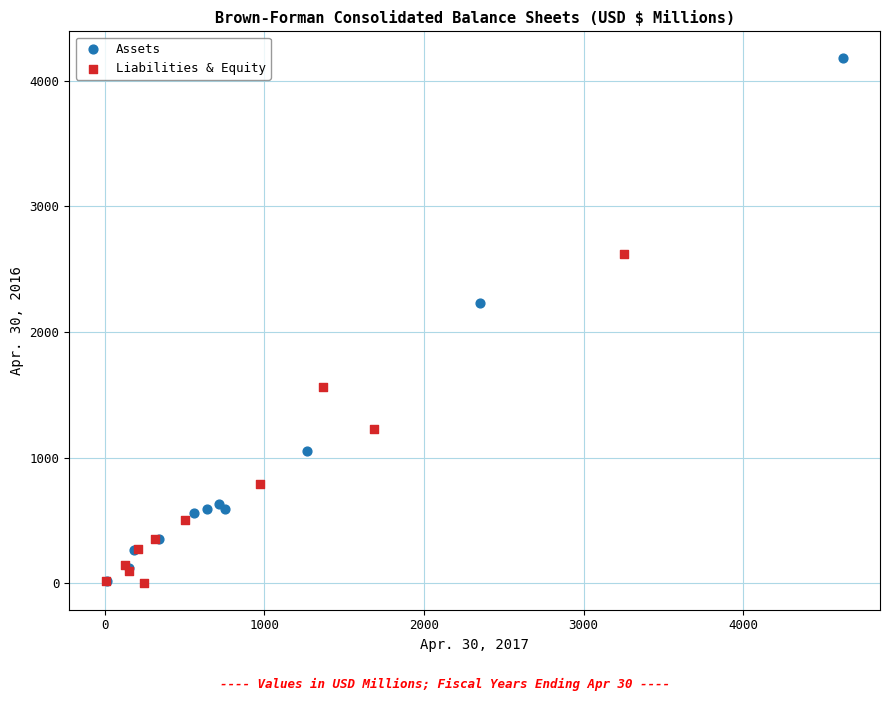

Which series contains the highest Y value?

Assets